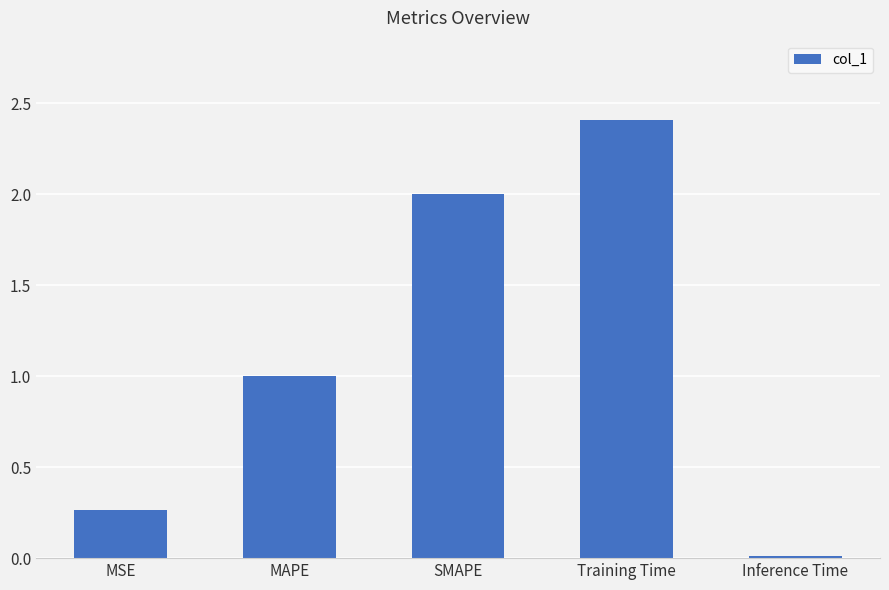

Rank the categories by value from lowest to highest.

Inference Time, MSE, MAPE, SMAPE, Training Time